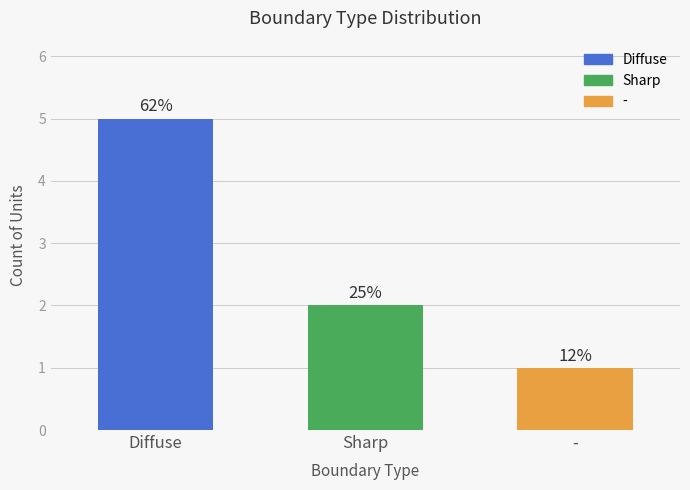

Approximately how many times larger is the value at Diffuse compared to Sharp?

2.5